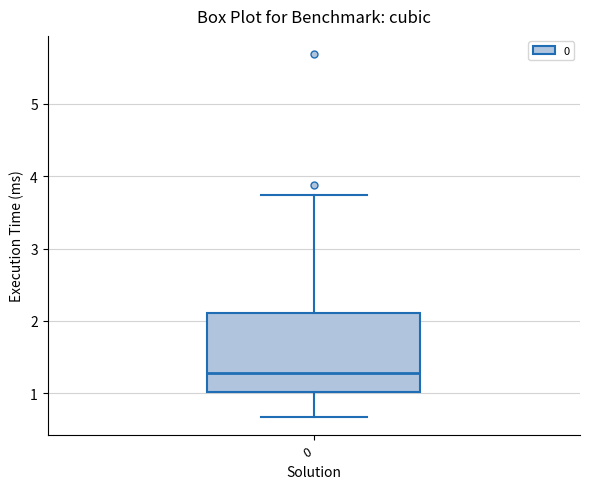

Where does the upper whisker of the box at x = 0 end on the y-axis? The values are not printed on the chart, so give them approximately, as read against the axis.

3.7